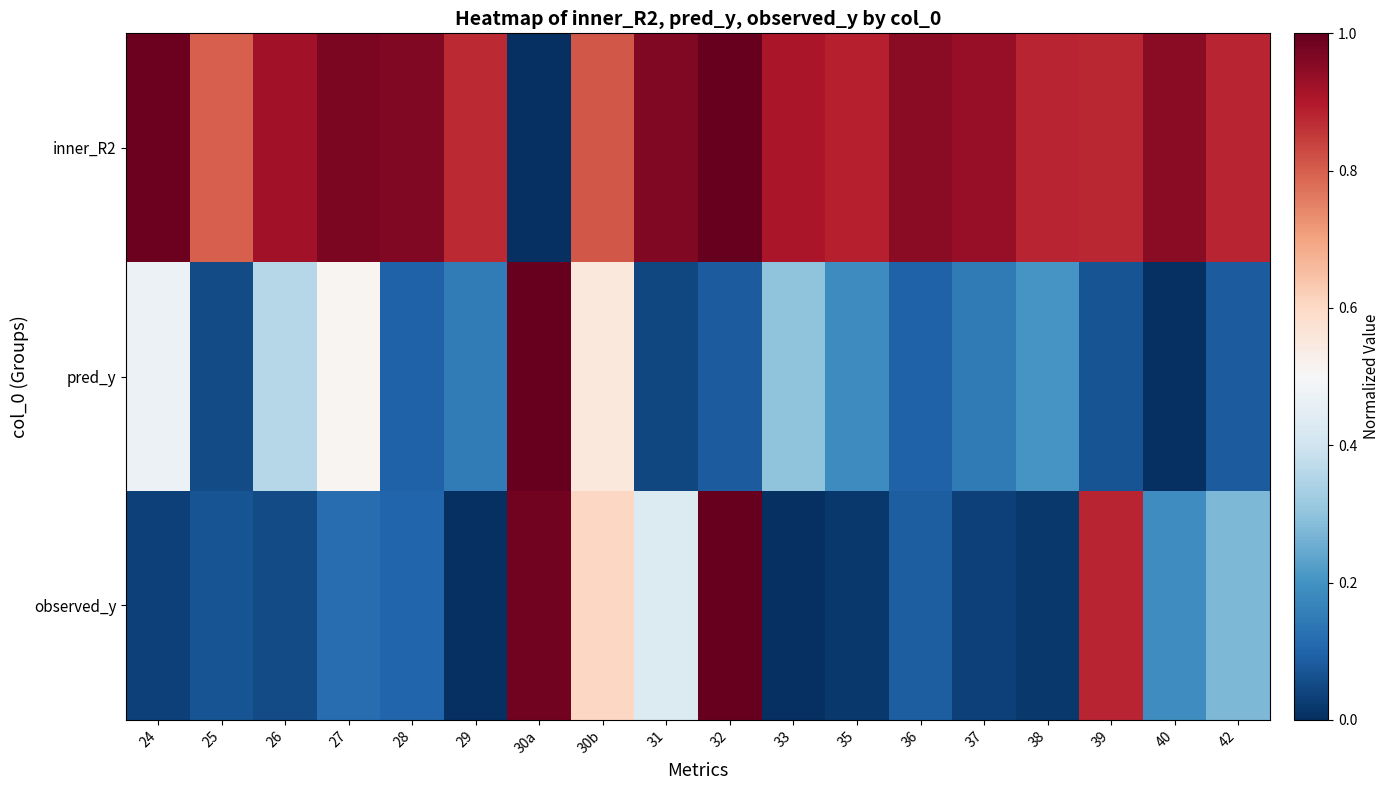

At which category is the sum across all series the highest?

32